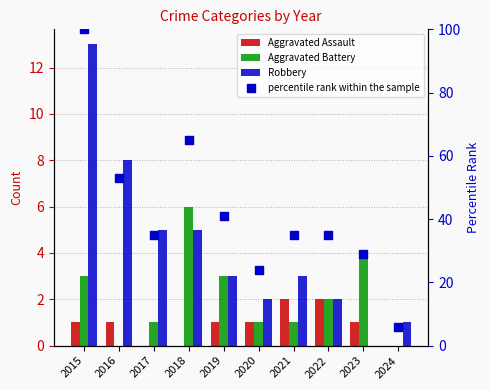

Which series contains the highest Y value?

percentile rank within the sample